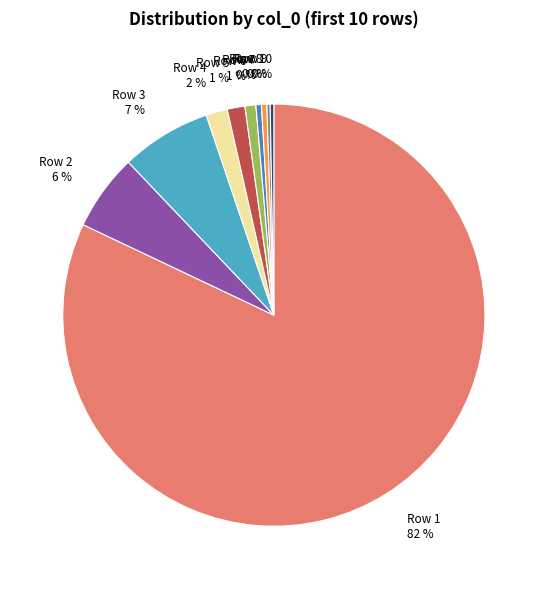

Is the sum of Row 6 and Row 8 greater than half?

No